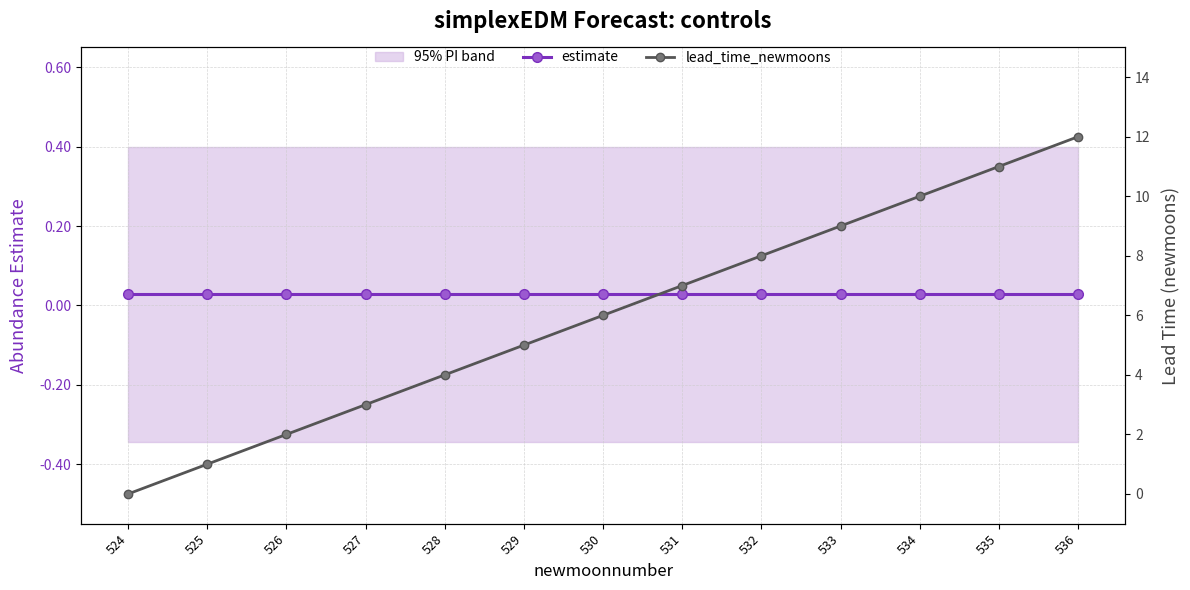

Reading left to right, transcribe all the data shown in this chart.

estimate: 0.0	0.0	0.0	0.0	0.0	0.0	0.0	0.0	0.0	0.0	0.0	0.0	0.0
lead_time_newmoons: 0.0	1.0	2.0	3.0	4.0	5.0	6.0	7.0	8.0	9.0	10.0	11.0	12.0